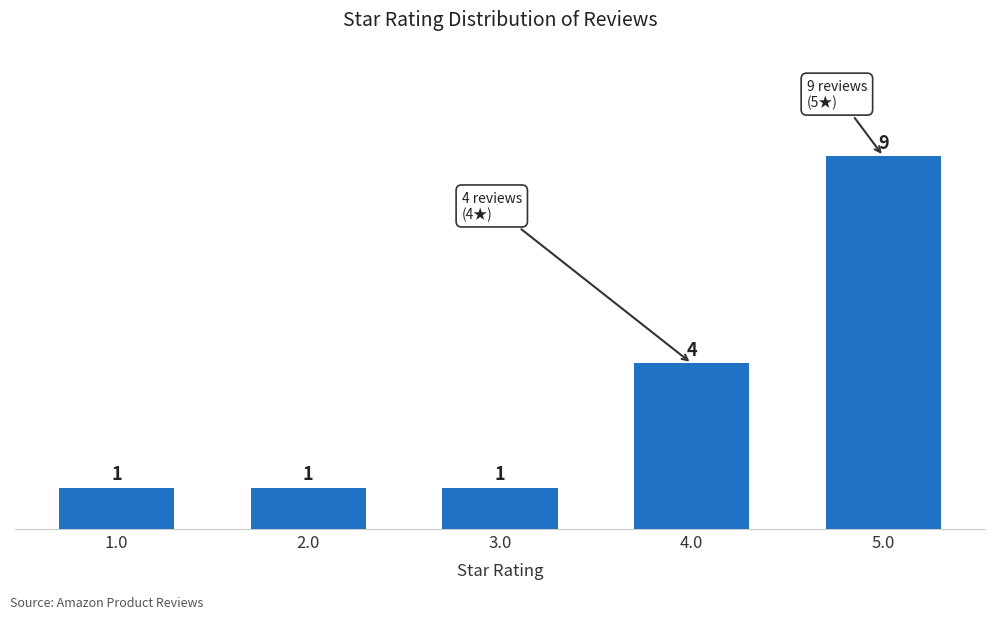

What is the greatest value displayed?

9